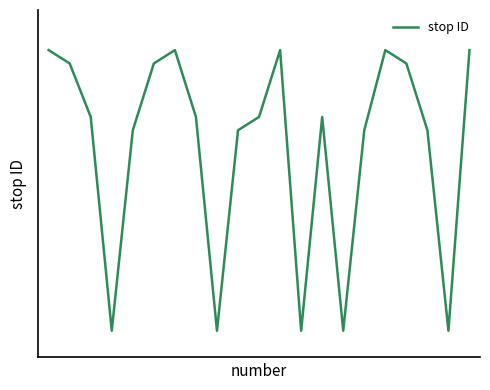

What is the difference between the second highest and second lowest values?

21